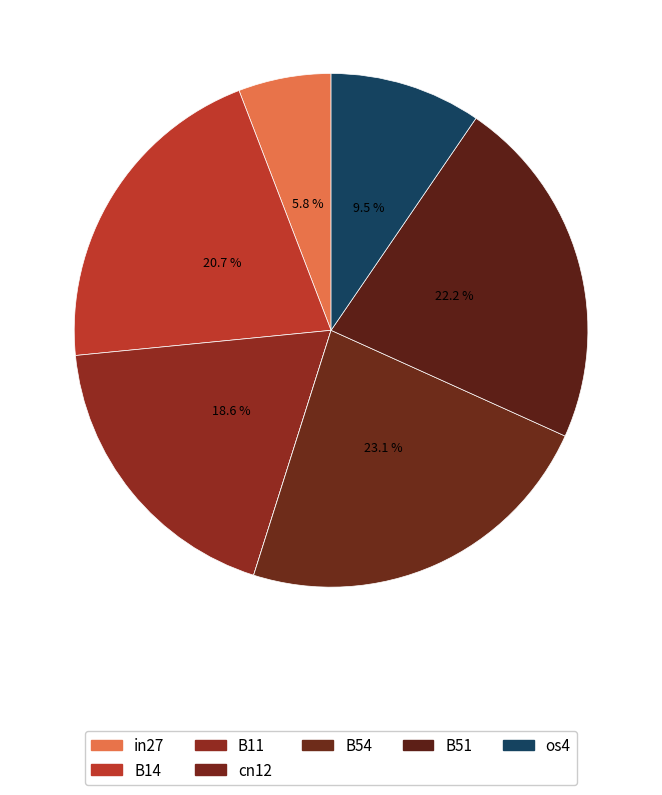

Which slice is the smallest?

cn12